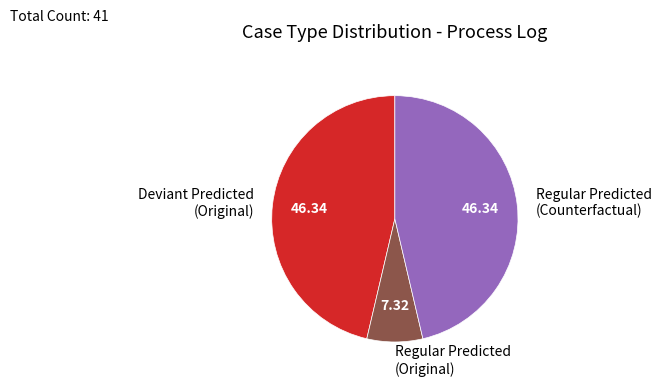

Between Regular Predicted (Original) and Regular Predicted (Counterfactual), which is larger?

Regular Predicted (Counterfactual)